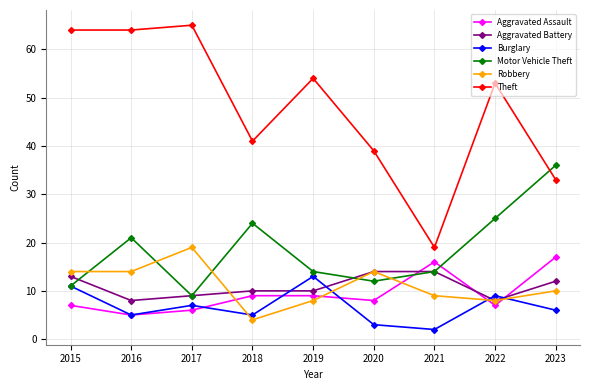

What is the minimum value shown in the chart?

2